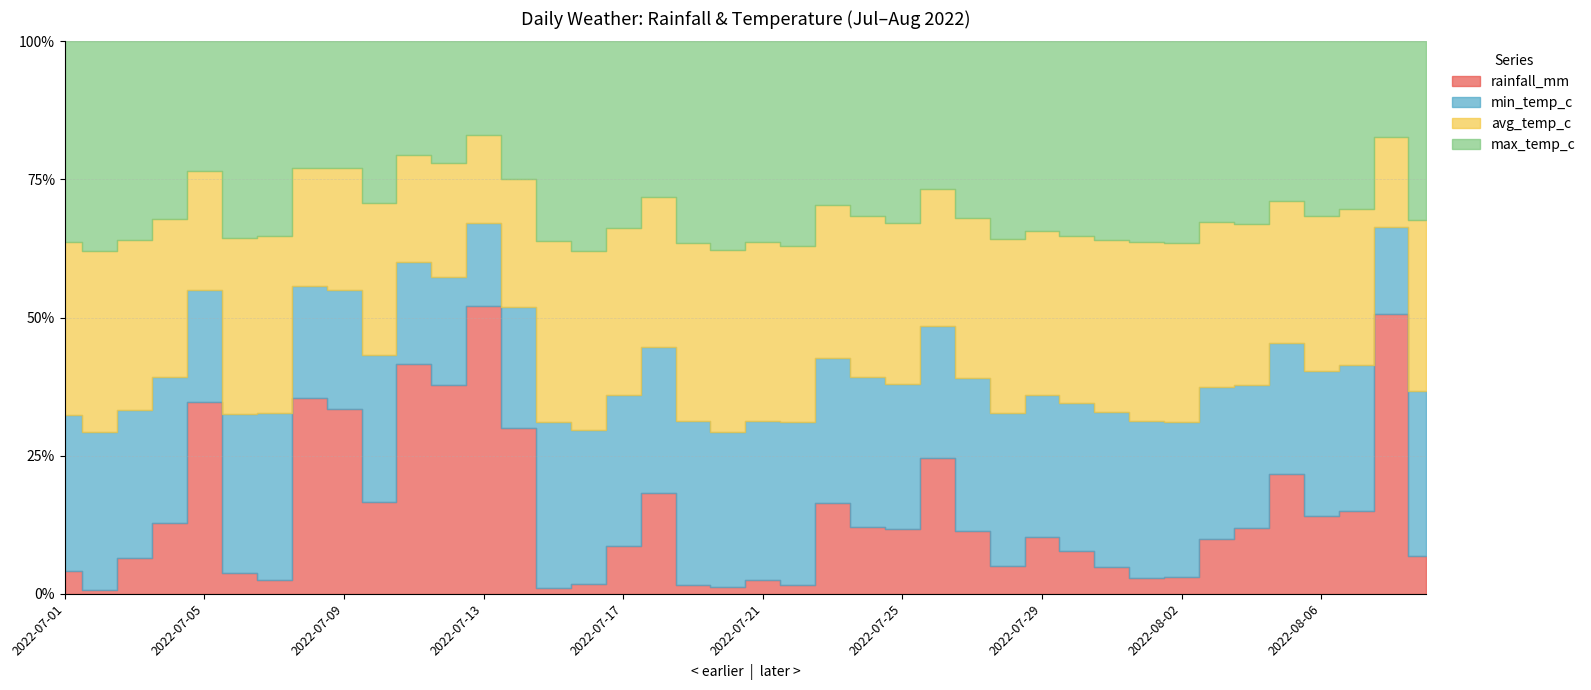

Between 2022-08-01 and 2022-07-17, which is larger?

2022-07-17